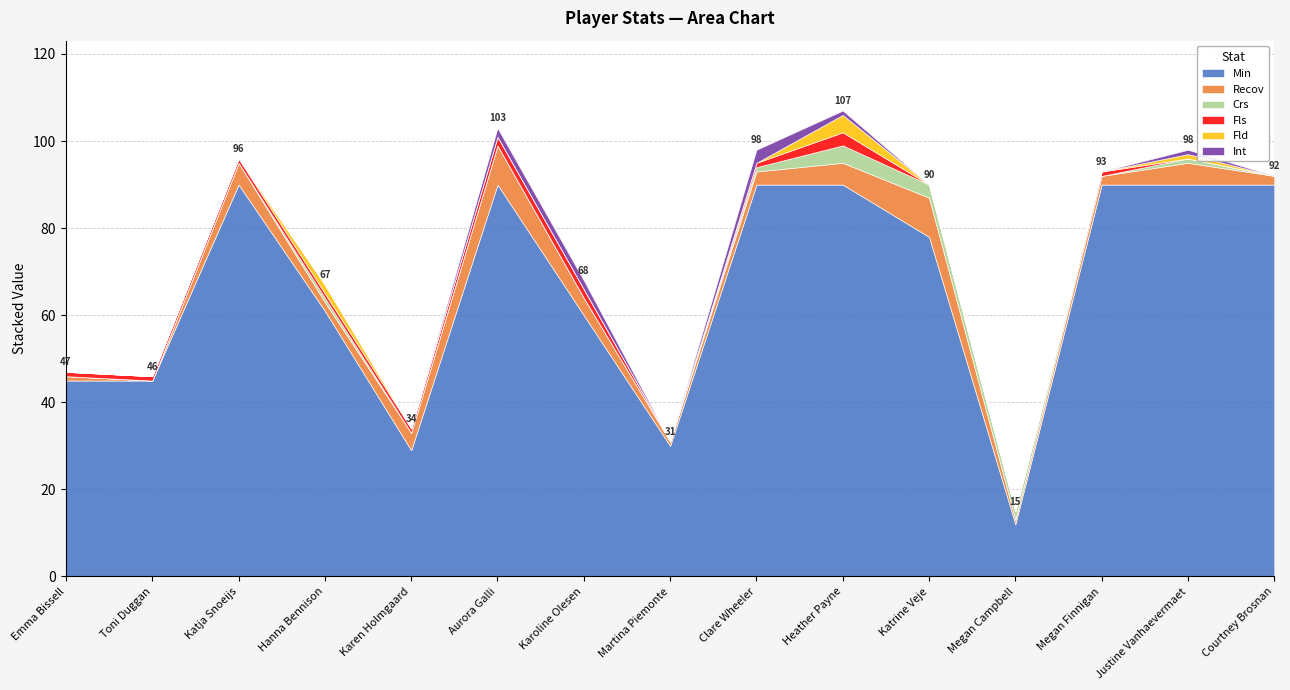

Does the chart display data point markers on the line(s)?

No